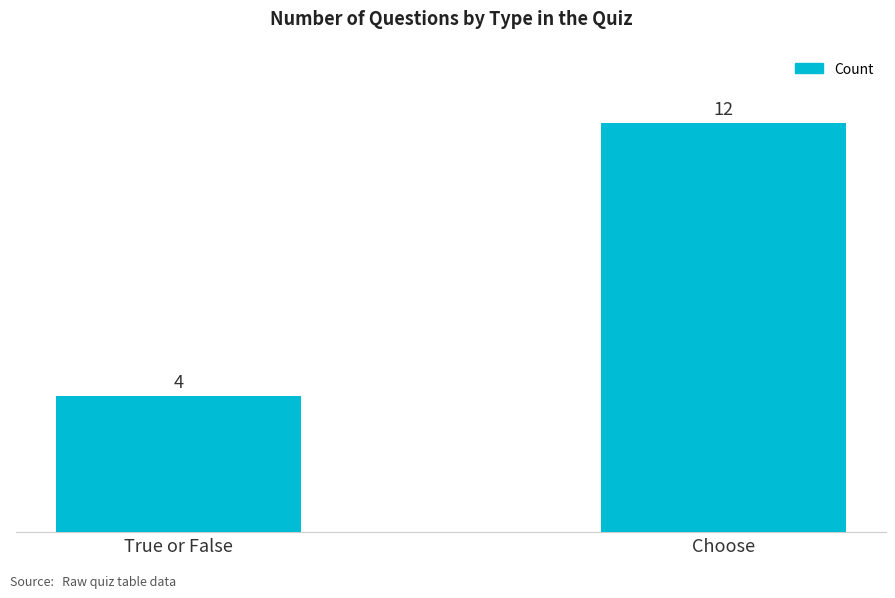

List the labels in order of value, largest first.

Choose, True or False